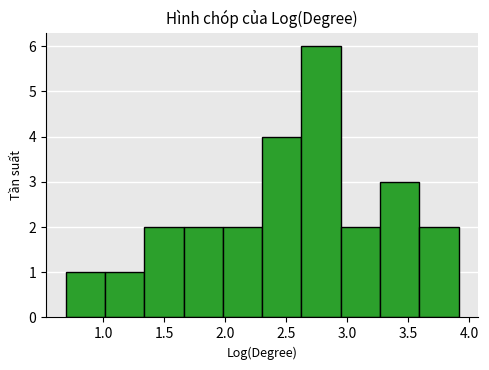

Reading left to right, list every bar in this chart as the range it spans on the x-axis followed by its height. Neither the bar edges nor the heights are printed on the chart, so give them approximately, as read against the axes.

0.70 to 1.00: 1
1.00 to 1.35: 1
1.35 to 1.65: 2
1.65 to 2.00: 2
2.00 to 2.30: 2
2.30 to 2.60: 4
2.60 to 2.95: 6
2.95 to 3.25: 2
3.25 to 3.60: 3
3.60 to 3.90: 2